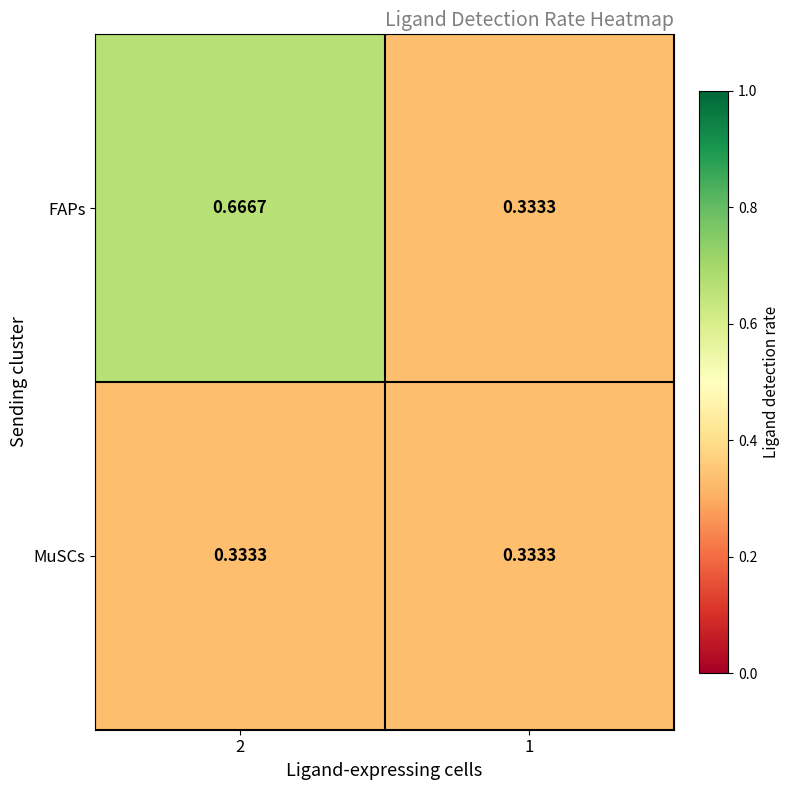

Is the value of FAPs at 2 greater than the value of MuSCs at 1?

Yes